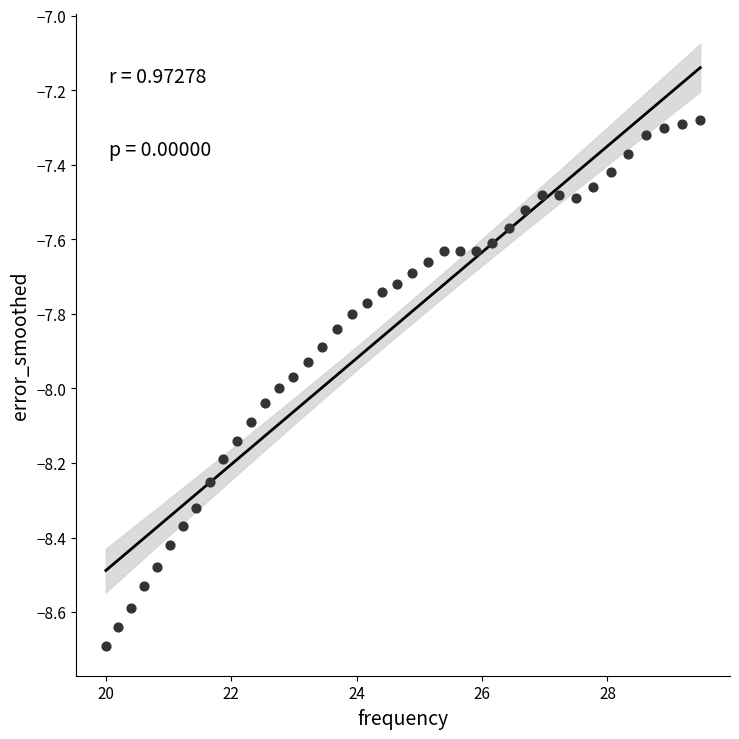

What is the range of X values (max minus min)?

9.5